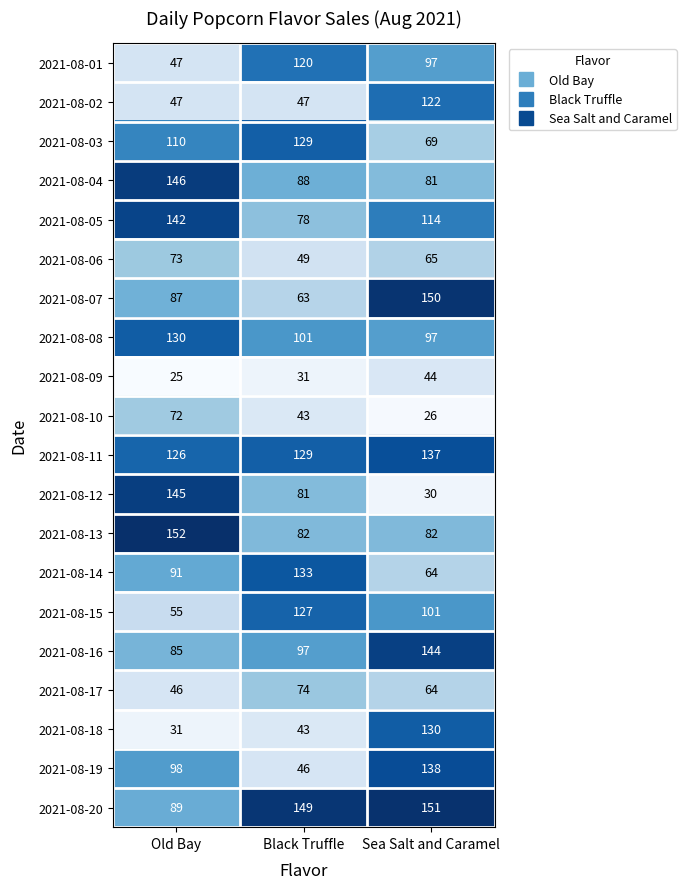

What is the difference between the maximum and second lowest values in the 2021-08-18 series?

87